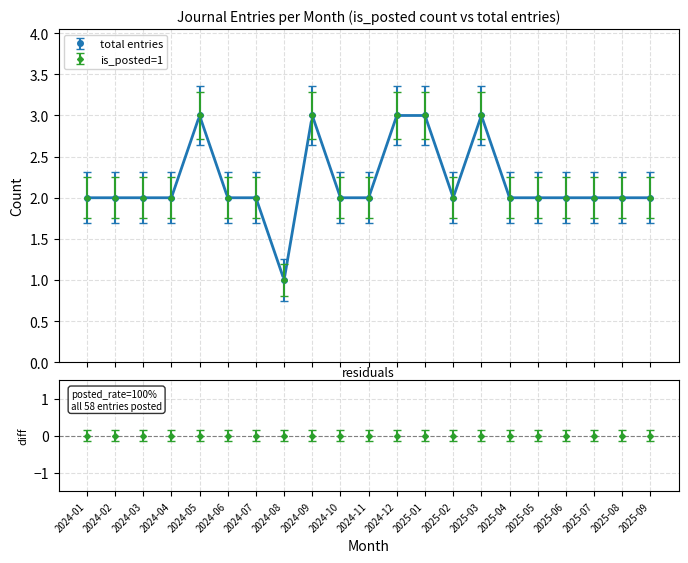

True or false: posted_per_month and entries_per_month cross at least once.

False